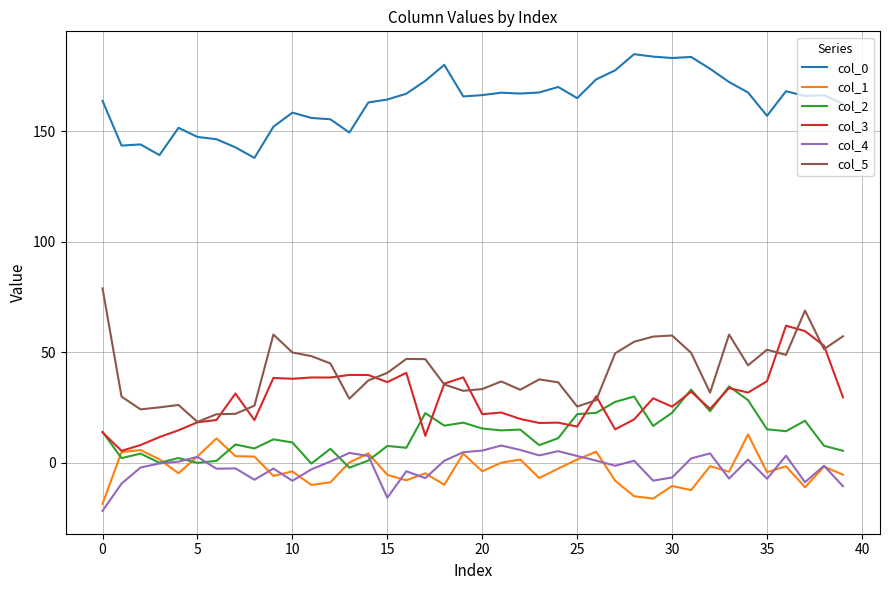

What is the lowest value of the col_1 series?

-18.6